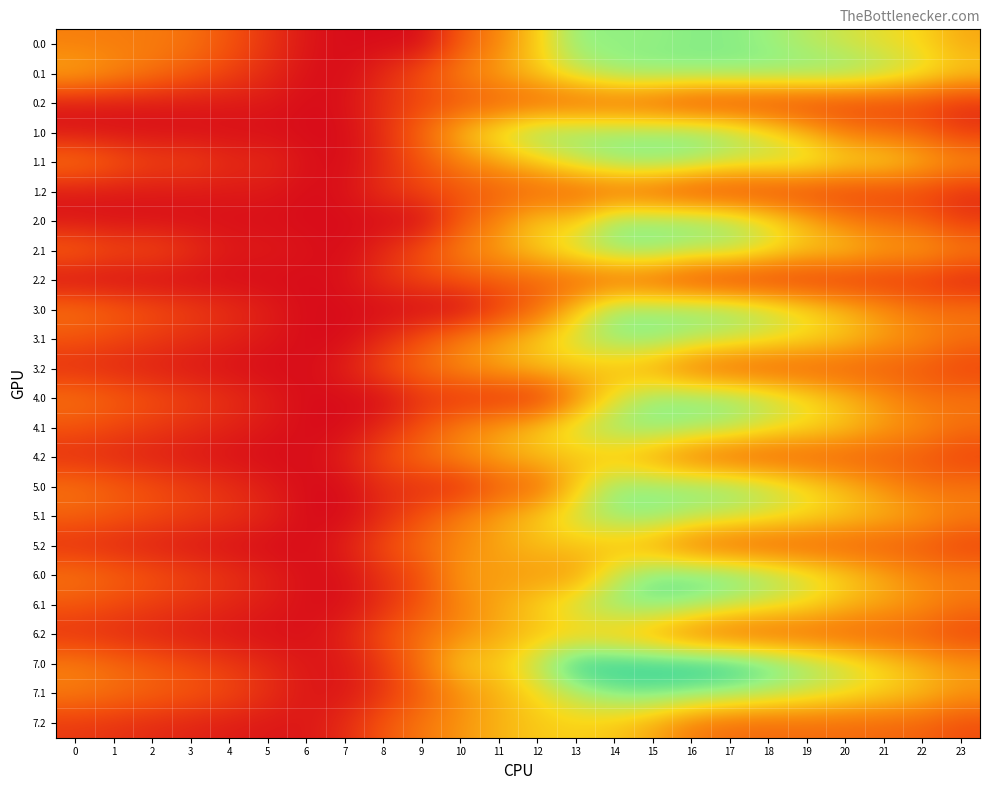

How many series are shown in this chart?

24